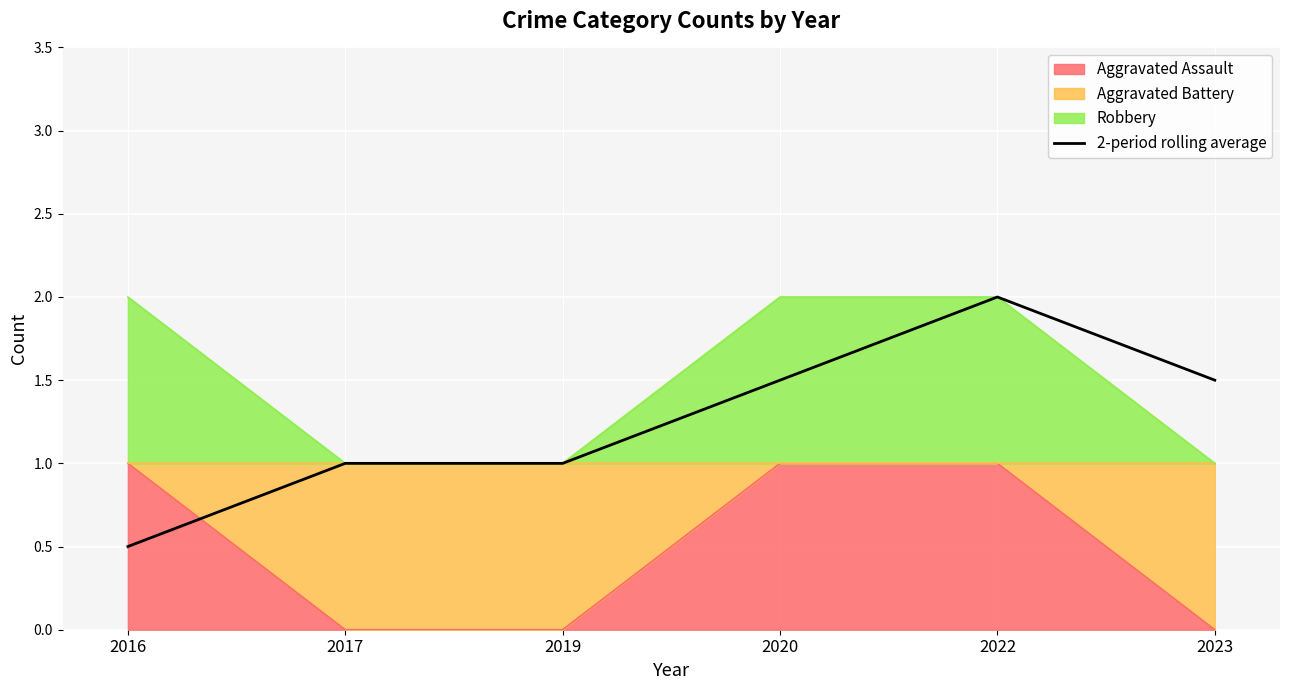

At which category does the chart reach its peak across all series?

2022